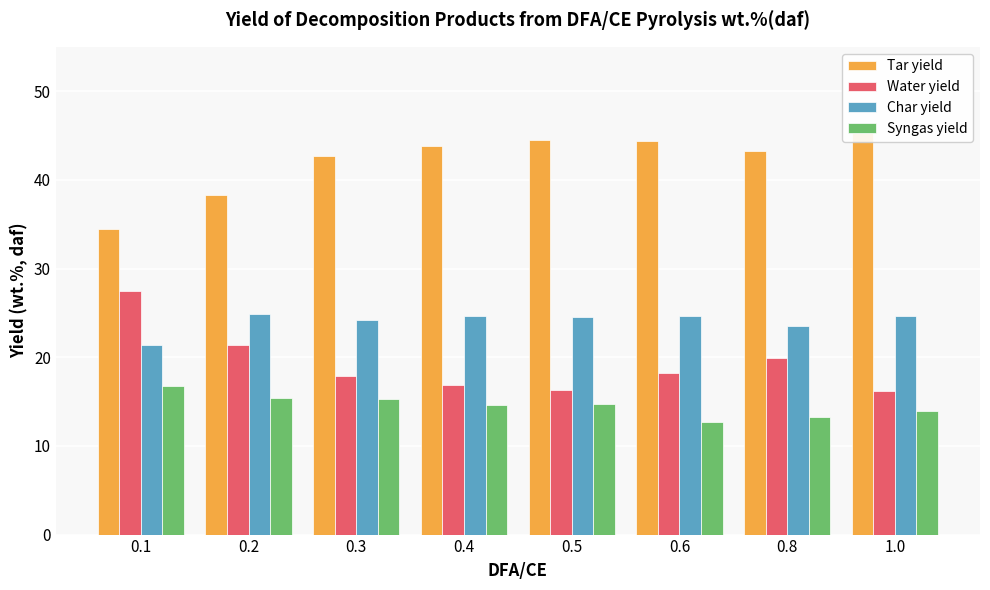

What is the sum of all Char yield values?

192.5